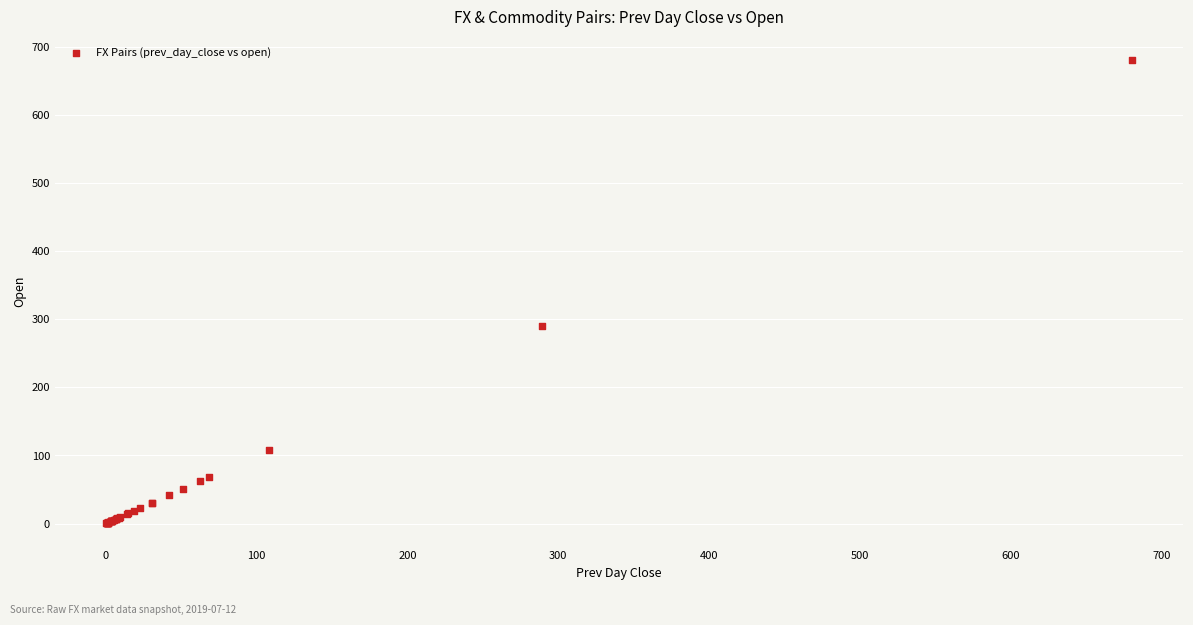

What Y value in the scatter plot is closest to 340?

289.4